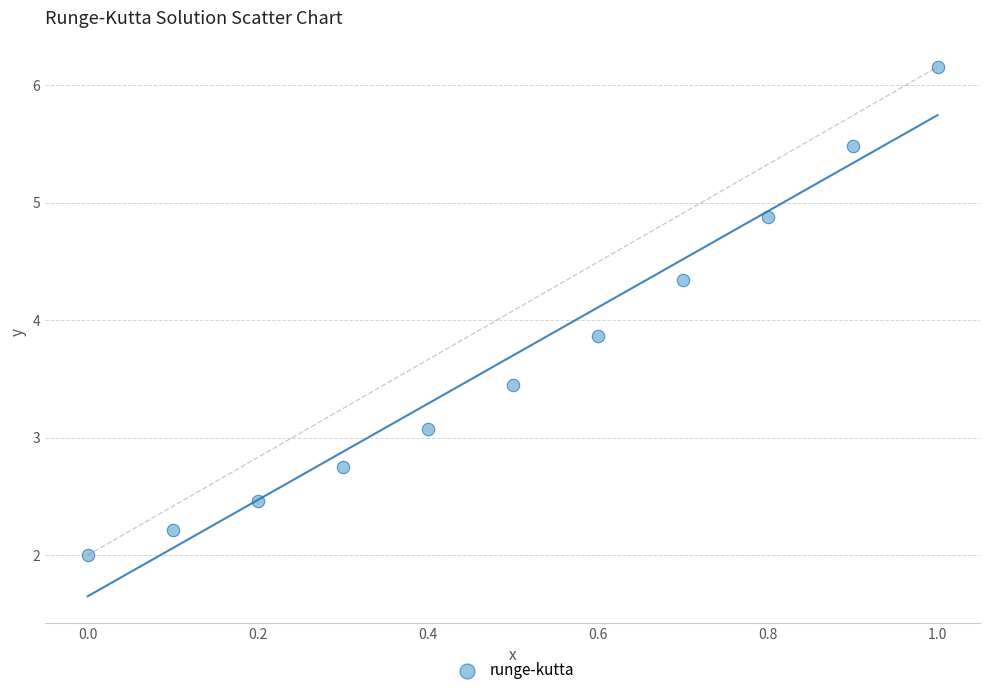

What is the range of X values (max minus min)?

1.0